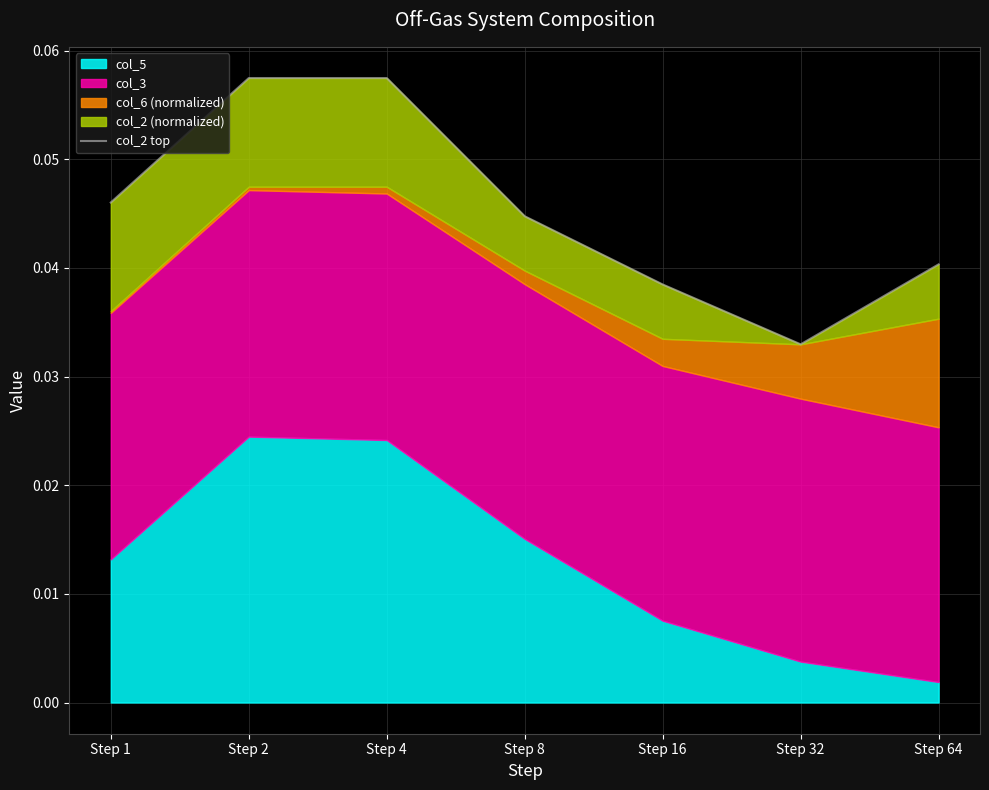

True or false: the data has more than 2 interior local peaks.

False